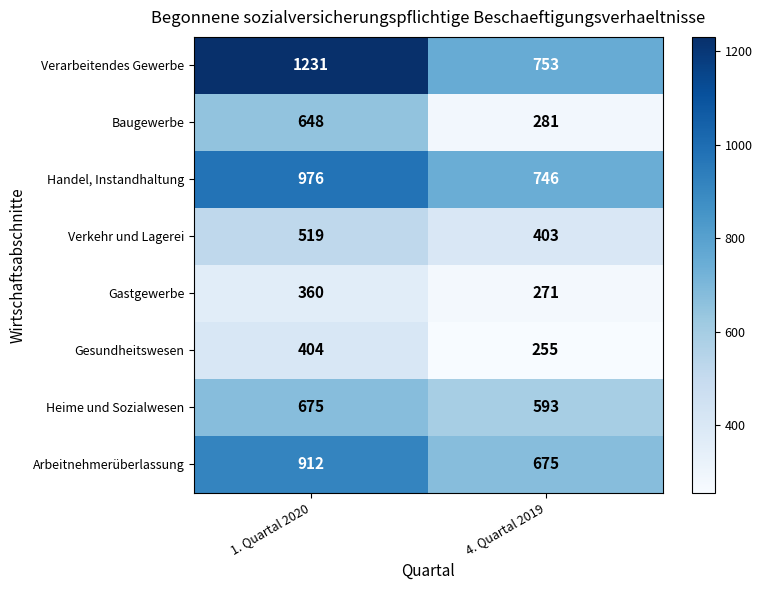

Which series has the largest total across all categories?

Verarbeitendes Gewerbe